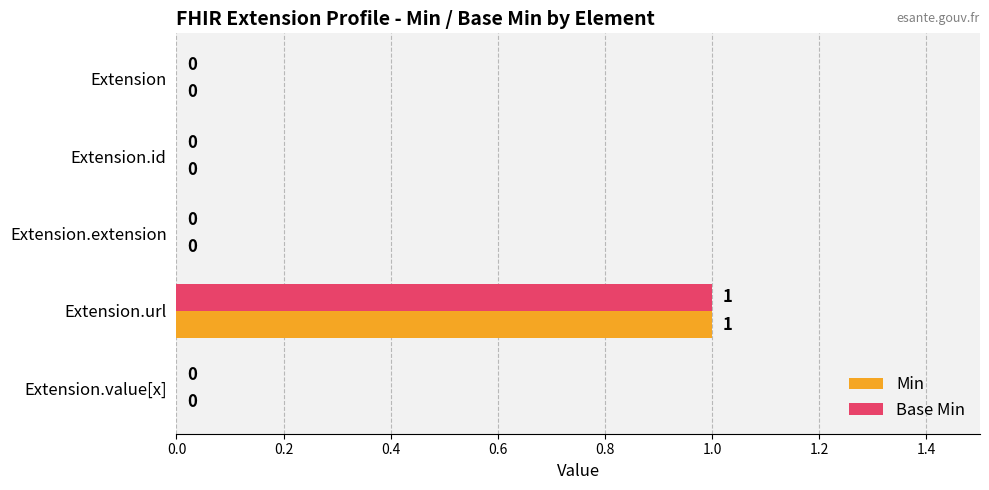

What is the maximum value for Base Min?

1